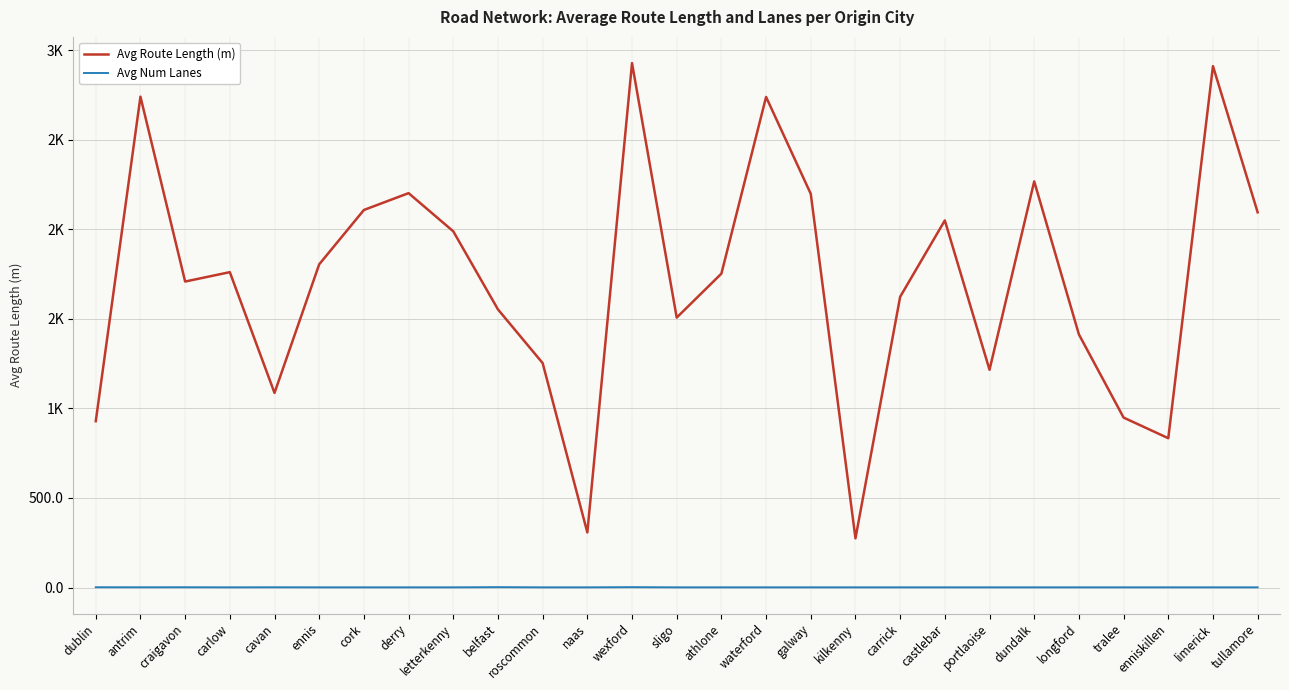

At which label does Avg Num Lanes reach its minimum?

carlow